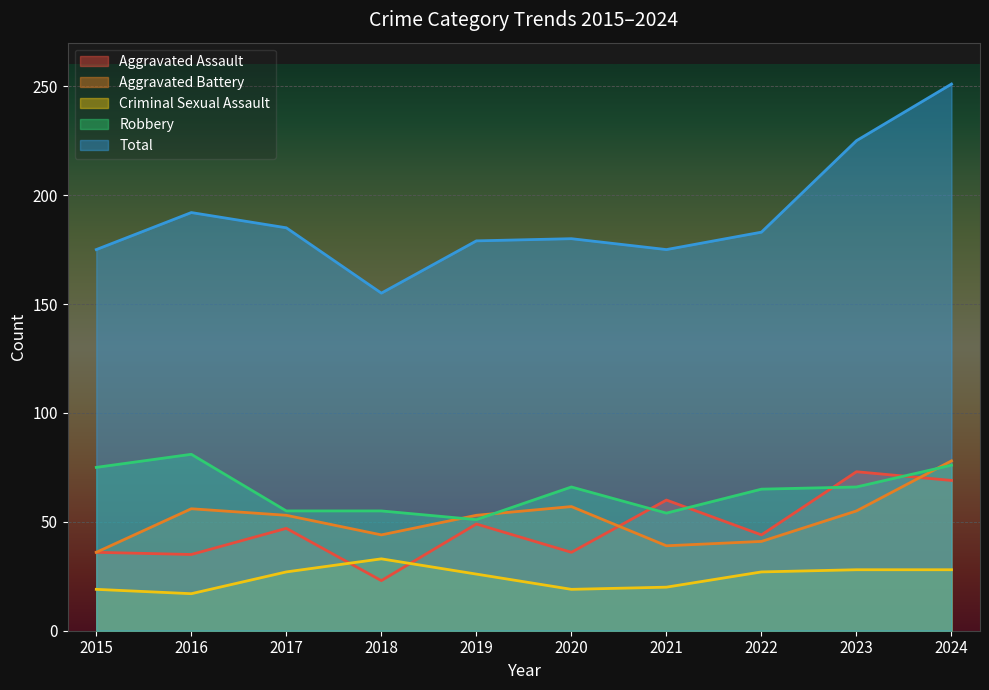

What is the value of the Robbery point at the 2nd from the left?

81